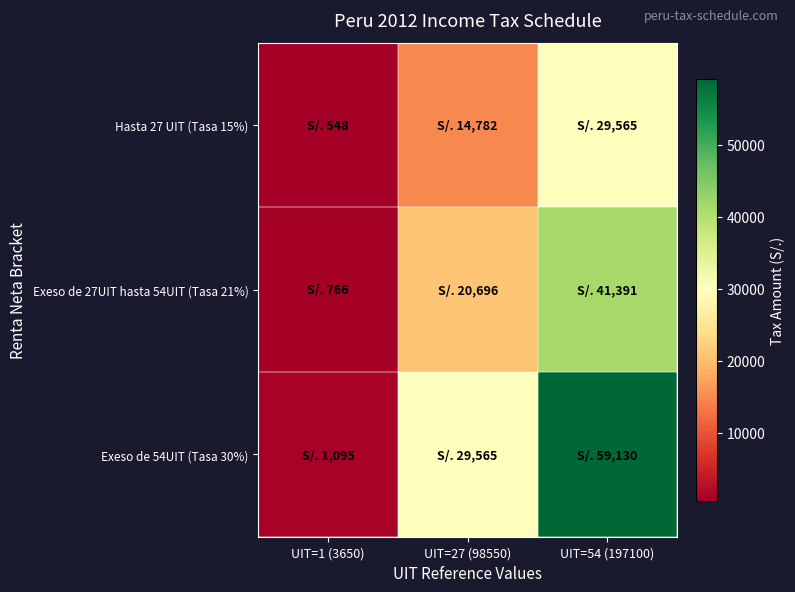

Reading left to right, transcribe all the data shown in this chart.

Hasta 27 UIT (Tasa 15%): UIT=1 (3650)=547.5	UIT=27 (98550)=14782.5	UIT=54 (197100)=29565.0
Exeso de 27UIT hasta 54UIT (Tasa 21%): UIT=1 (3650)=766.5	UIT=27 (98550)=20695.5	UIT=54 (197100)=41391.0
Exeso de 54UIT (Tasa 30%): UIT=1 (3650)=1095.0	UIT=27 (98550)=29565.0	UIT=54 (197100)=59130.0